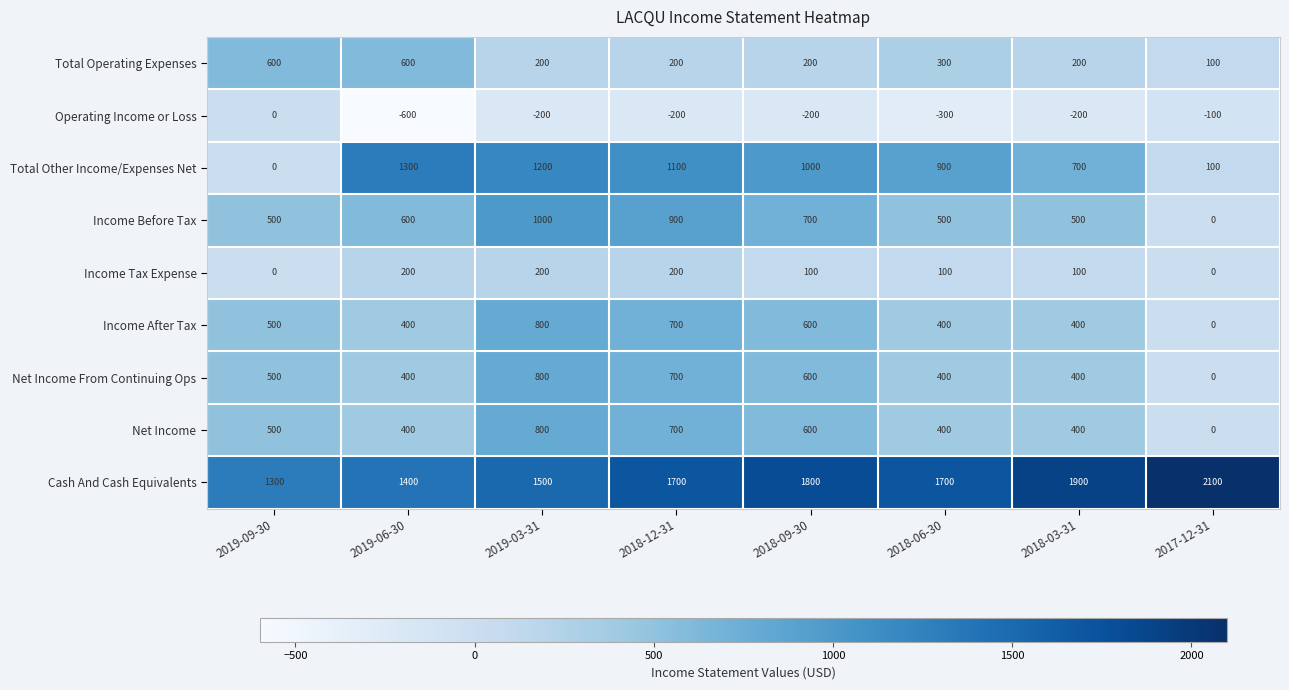

What is the maximum value shown in the chart?

2100